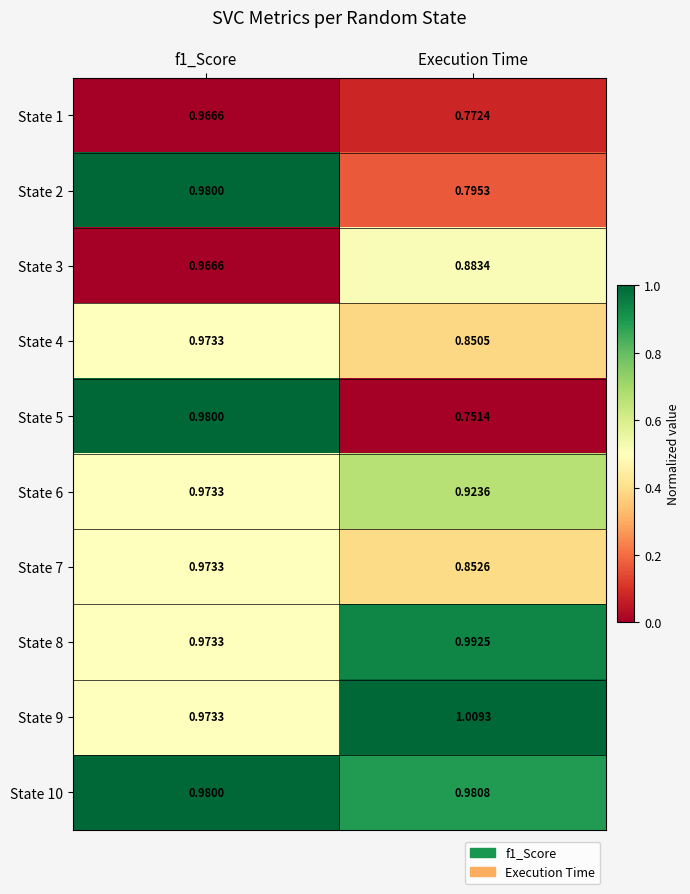

At which label does State 10 reach its peak?

Execution Time